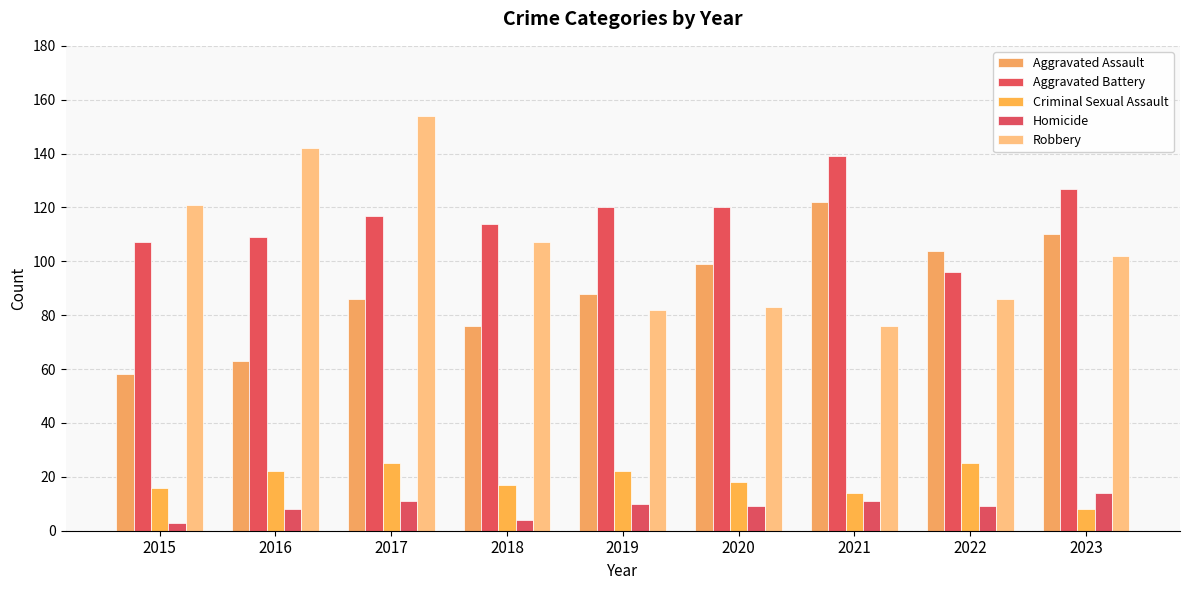

Rank the series at 2017 from lowest to highest value.

Homicide, Criminal Sexual Assault, Aggravated Assault, Aggravated Battery, Robbery